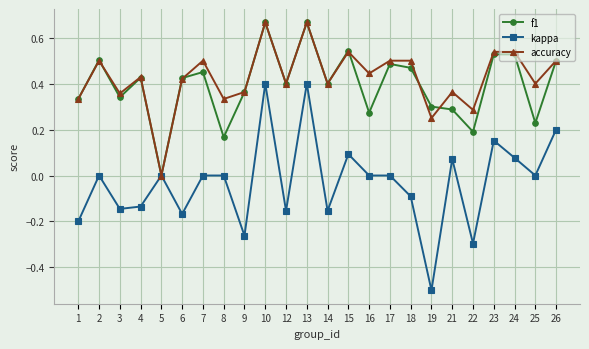

Which series has the widest spread of values?

kappa